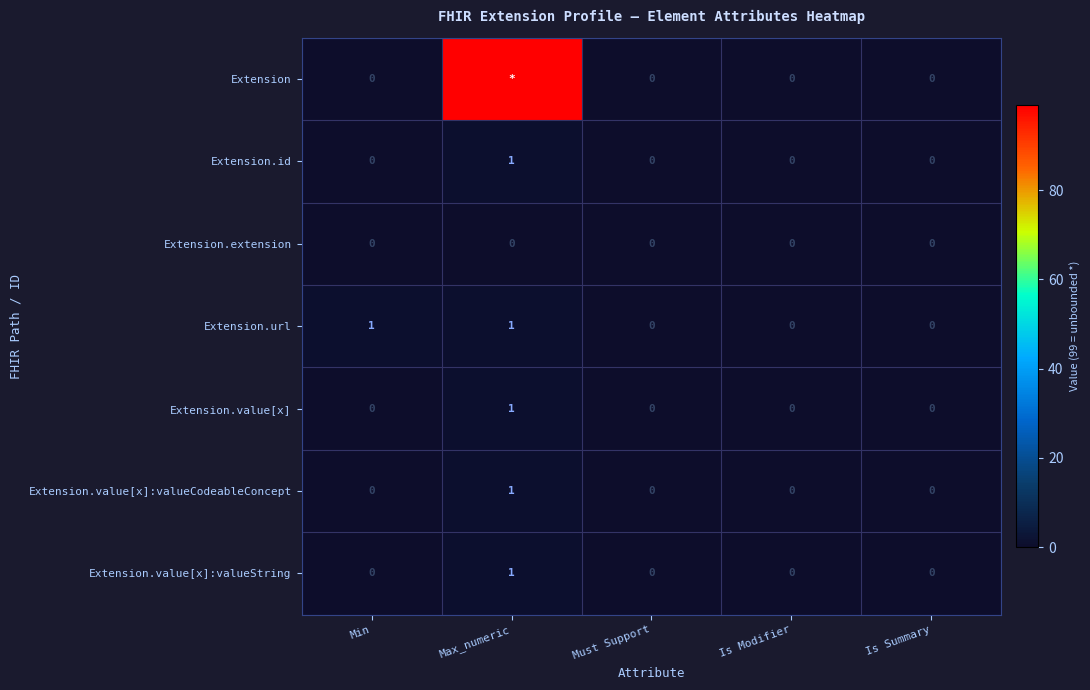

How many Extension.value[x] values are between 0 and 1?

5